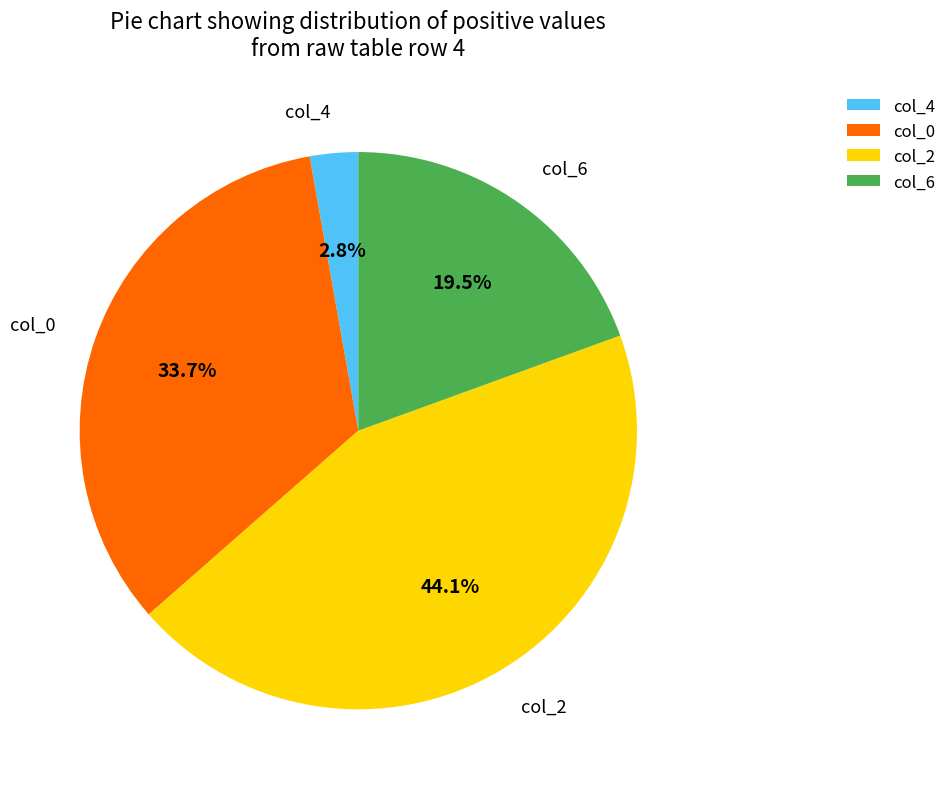

What is the total percentage of col_0 and col_6?

53.1%